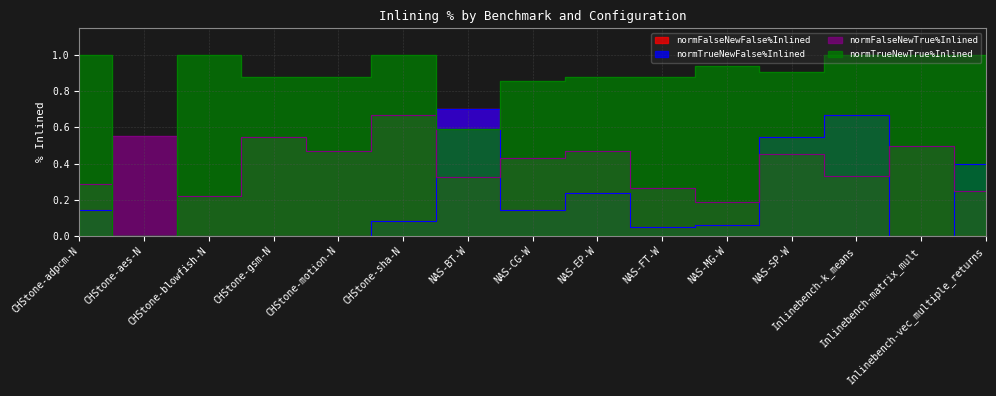

The normTrueNewFalse%Inlined series shows 0.1 at CHStone-sha-N. True or false?

True